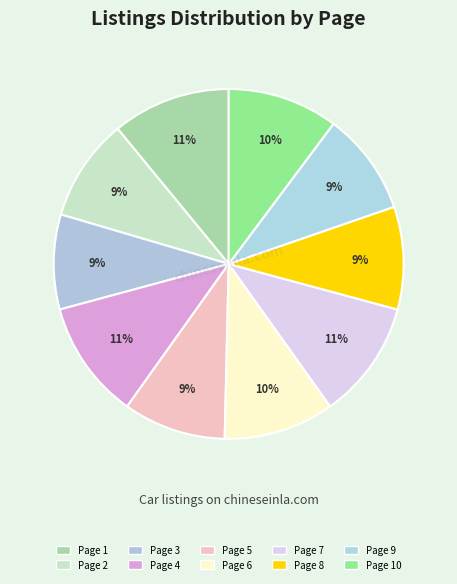

What is the smallest slice in the pie chart?

Page 3